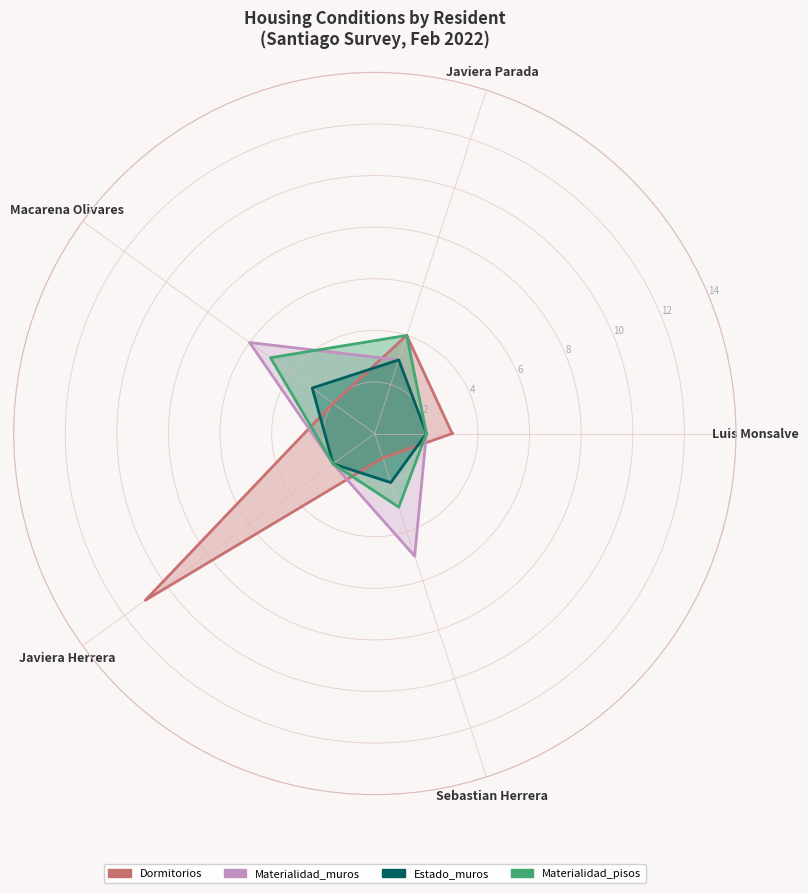

Which series ends up on top after the final intersection of Materialidad_muros and Materialidad_pisos?

Materialidad_muros